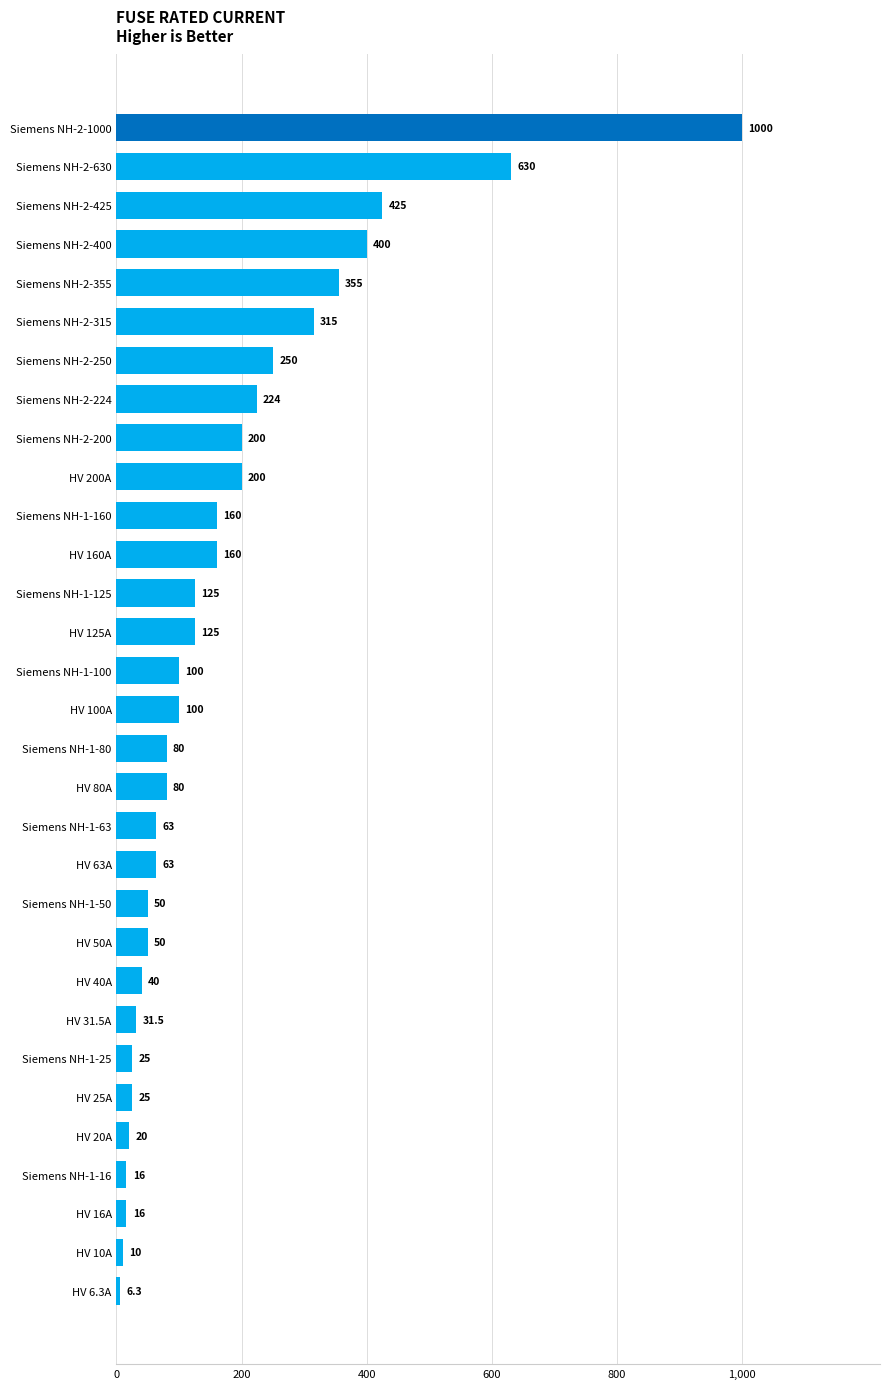

Reading top to bottom, list all the values displayed in this chart.

1000.0	630.0	425.0	400.0	355.0	315.0	250.0	224.0	200.0	200.0	160.0	160.0	125.0	125.0	100.0	100.0	80.0	80.0	63.0	63.0	50.0	50.0	40.0	31.5	25.0	25.0	20.0	16.0	16.0	10.0	6.3